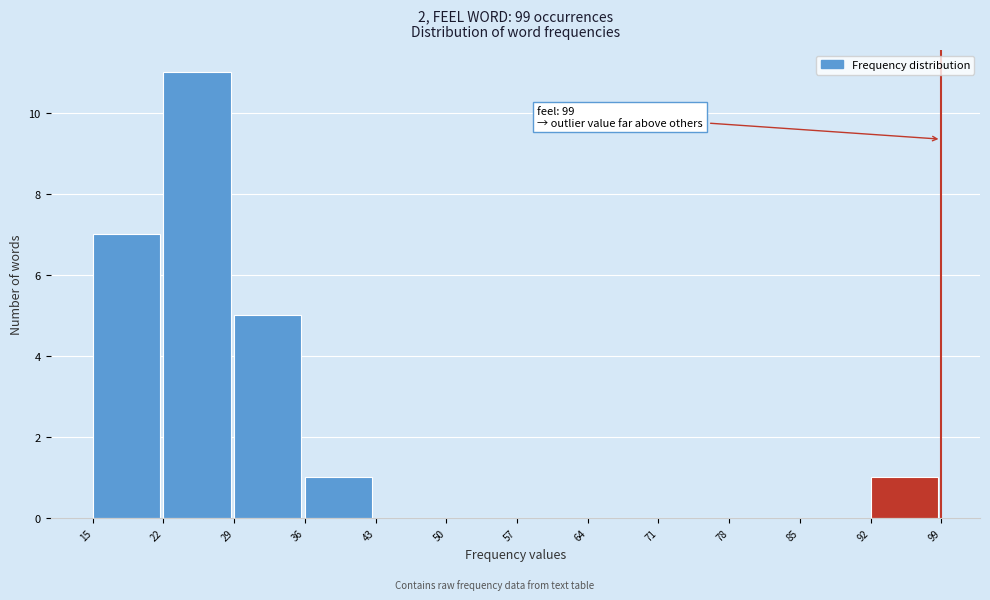

Over which range of the x-axis is the bar tallest?

22 to 29